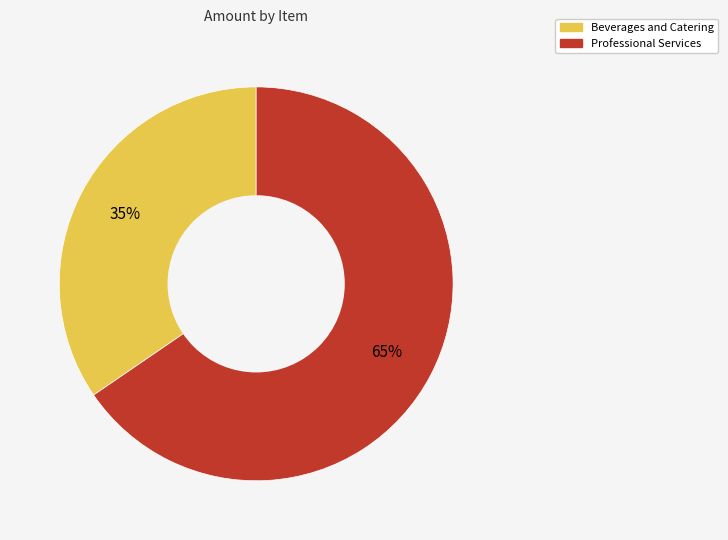

Which category has the smallest portion of the pie?

Beverages and Catering